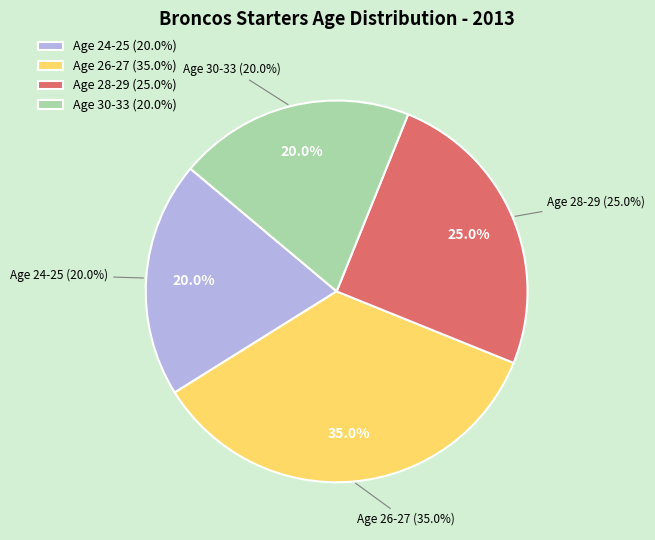

Is there a majority slice in this chart?

No